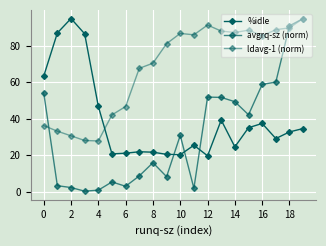

Does the chart display data point markers on the line(s)?

Yes